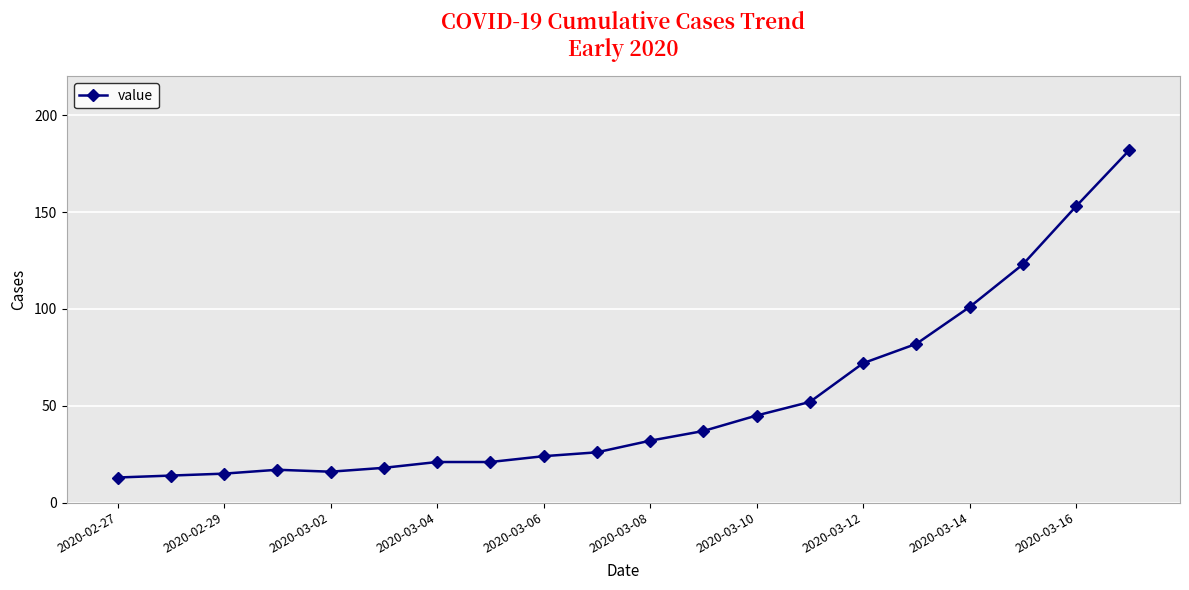

What is the minimum value shown in the chart?

13